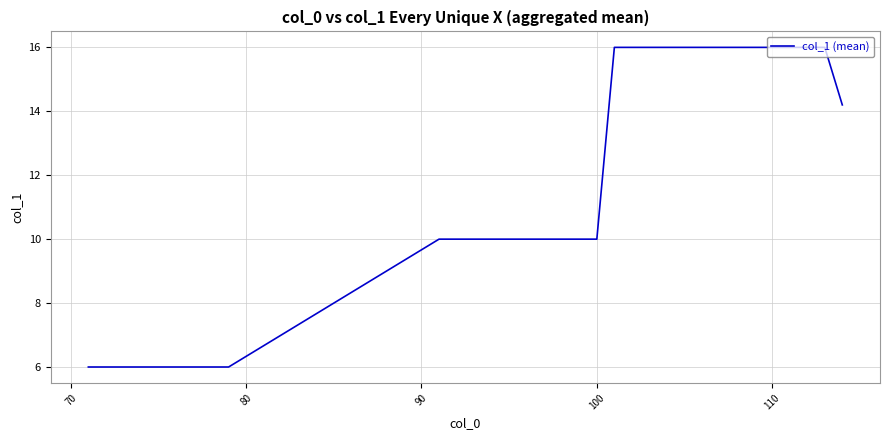

What is the minimum value shown in the chart?

6.0